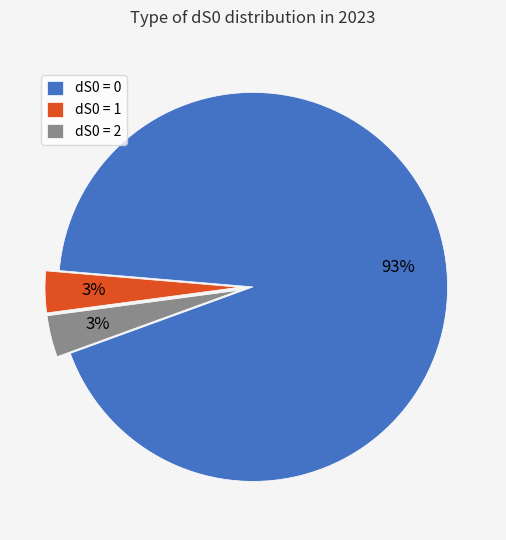

Combined, do dS0 = 2 and dS0 = 1 account for over 50%?

No